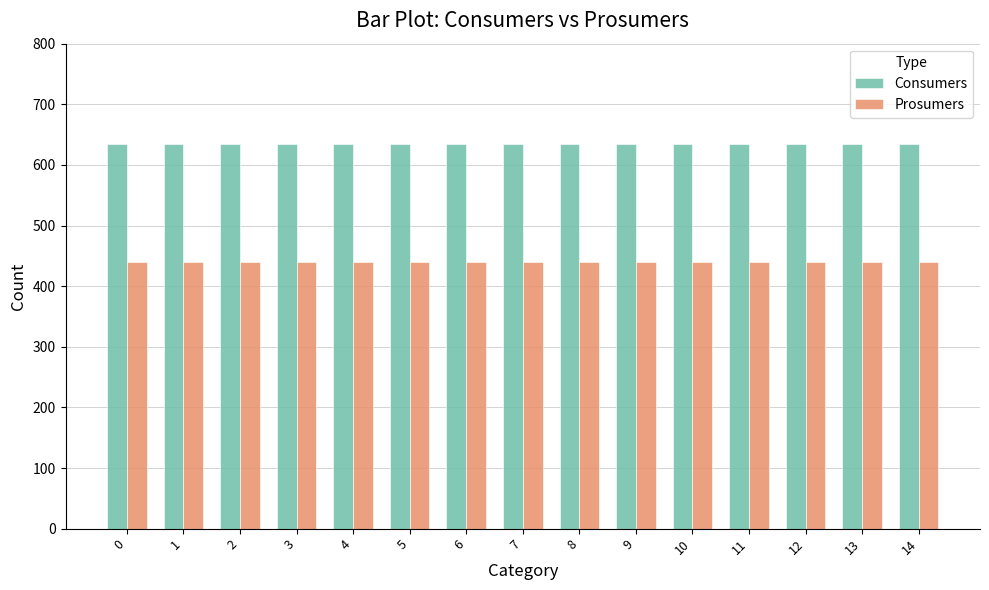

What is the spread (max minus min) of values at 7?

195